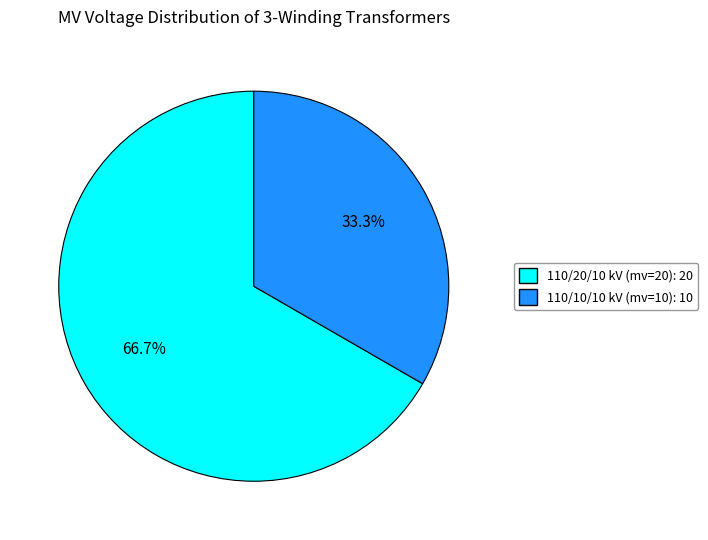

Is there any slice that represents more than half of the pie?

Yes